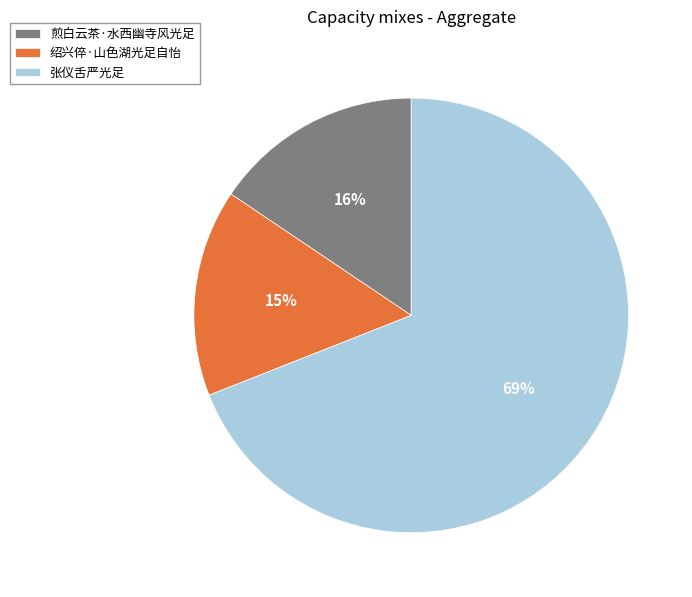

Which category has the biggest portion of the pie?

张仪舌严光足